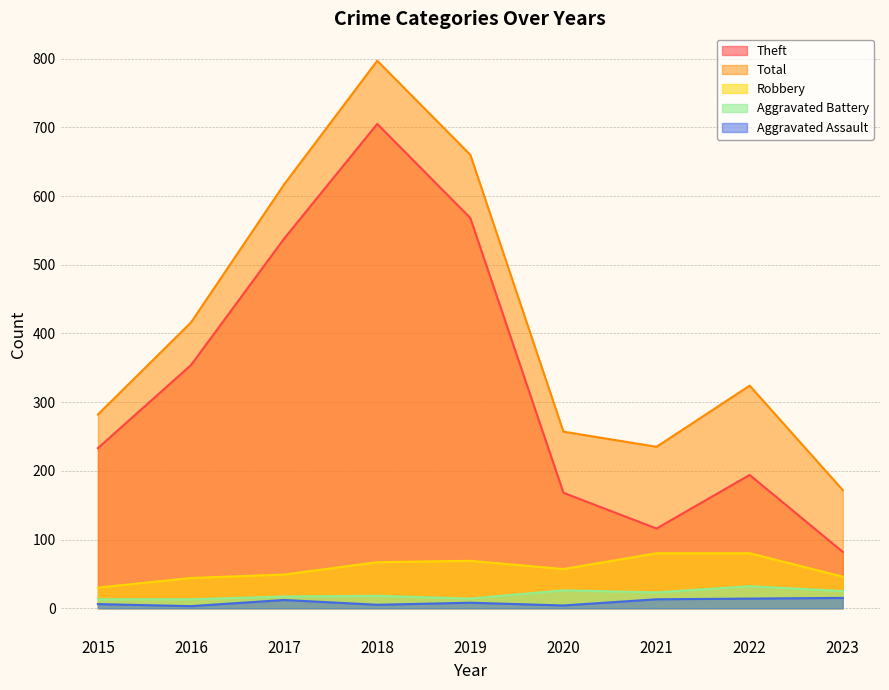

Is it true that Aggravated Assault equals 13 at 2021?

True